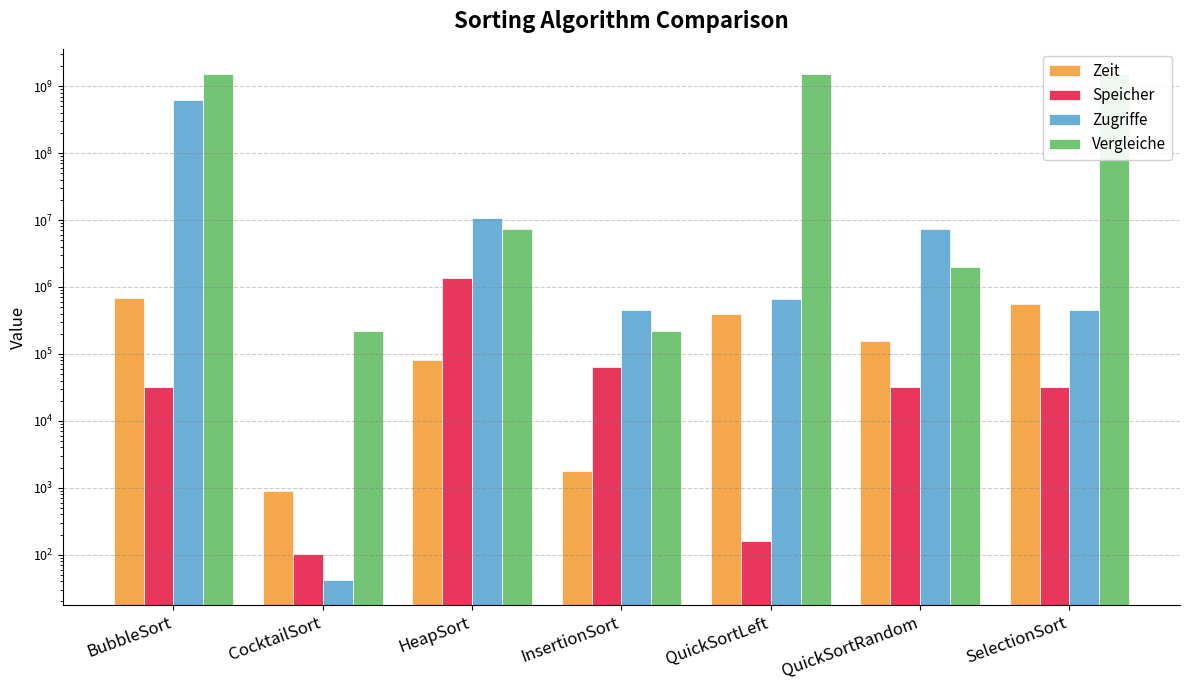

What is the label of the 5th bar from the right?

HeapSort